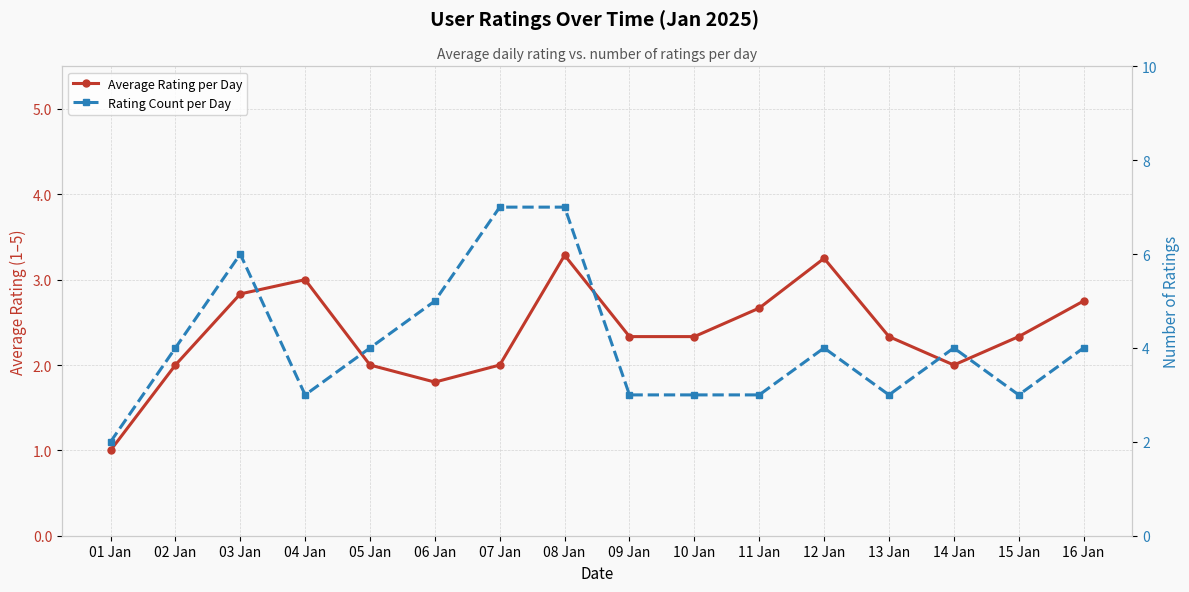

At which label is Average Rating per Day closest to 2?

02 Jan